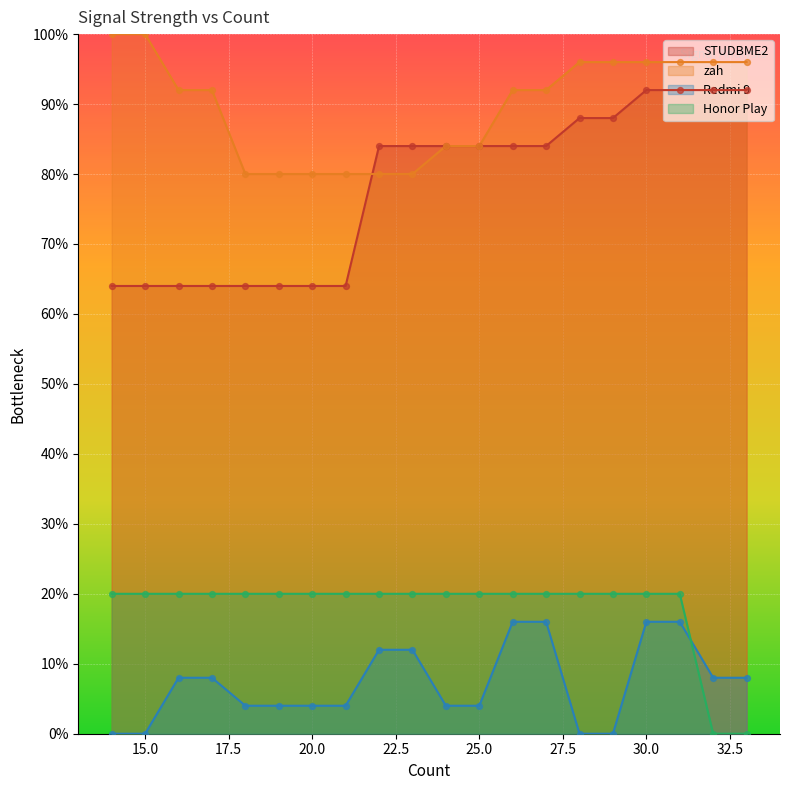

Which series reaches the maximum Y coordinate?

zah